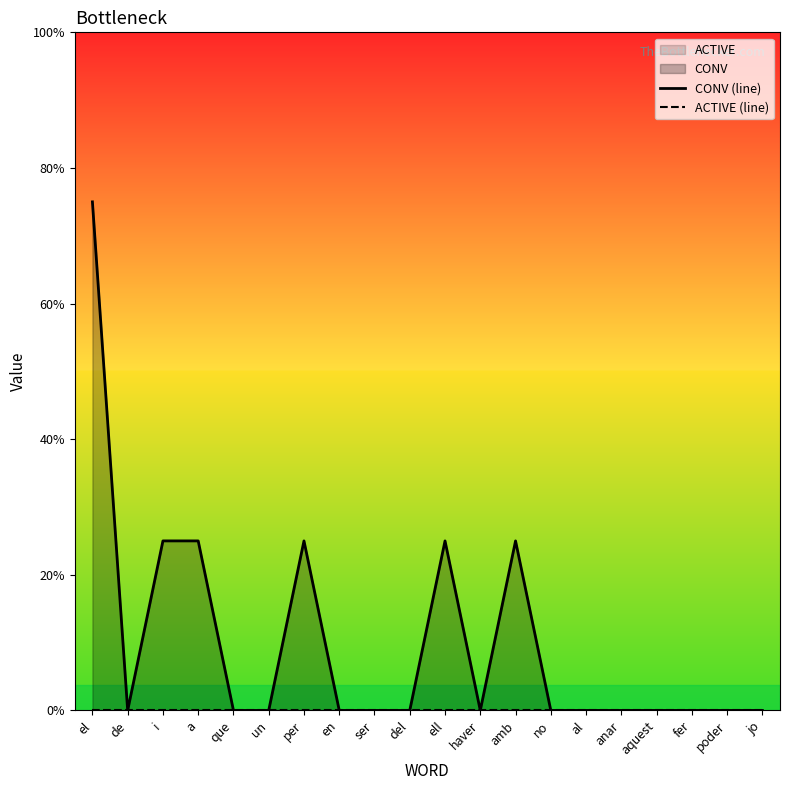

Which label corresponds to the largest value in the chart?

el